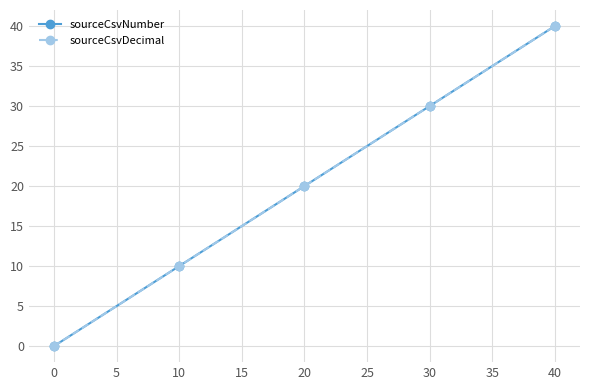

How many lines are shown in the chart?

2